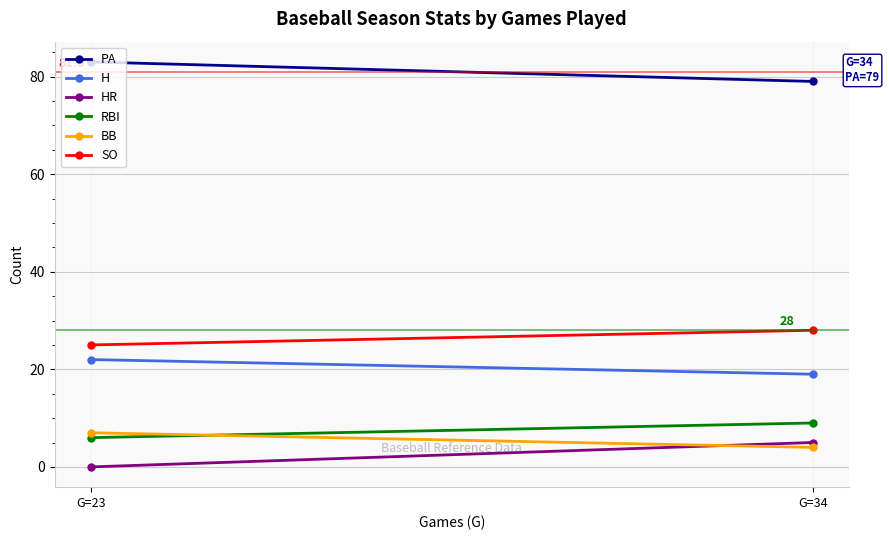

How many lines are shown in the chart?

6